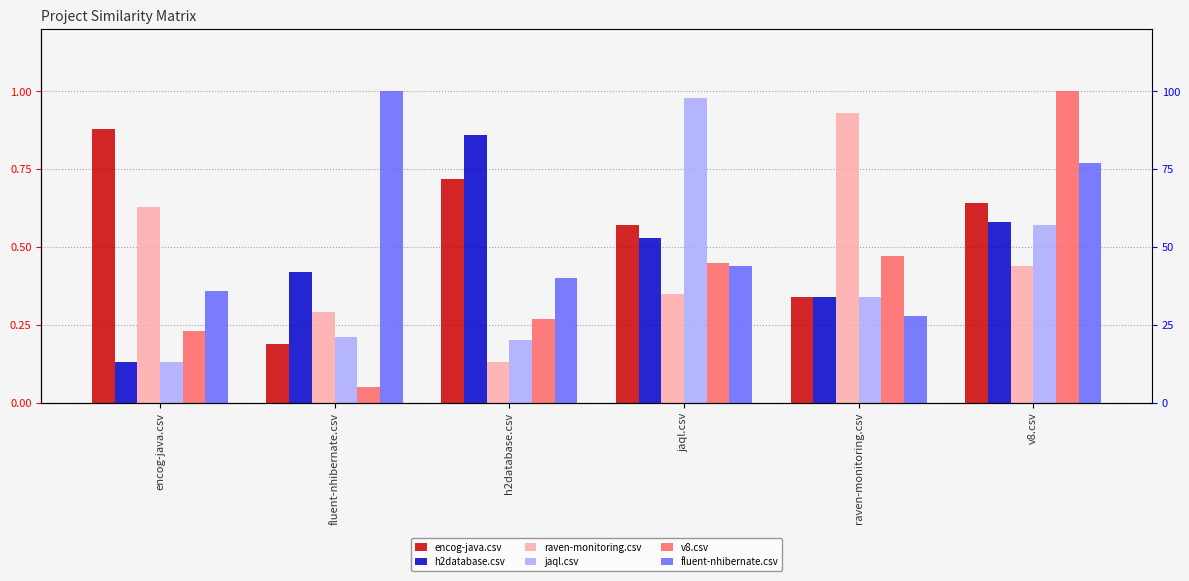

What is the difference between the h2database.csv values at raven-monitoring.csv and fluent-nhibernate.csv?

0.1